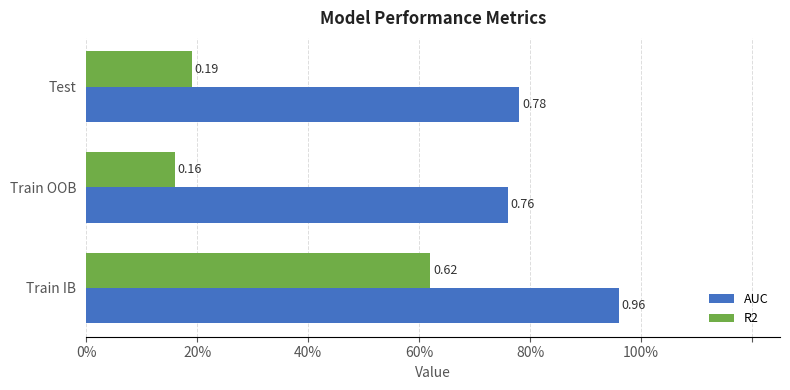

Rank the categories by R2 value from lowest to highest.

Train OOB, Test, Train IB